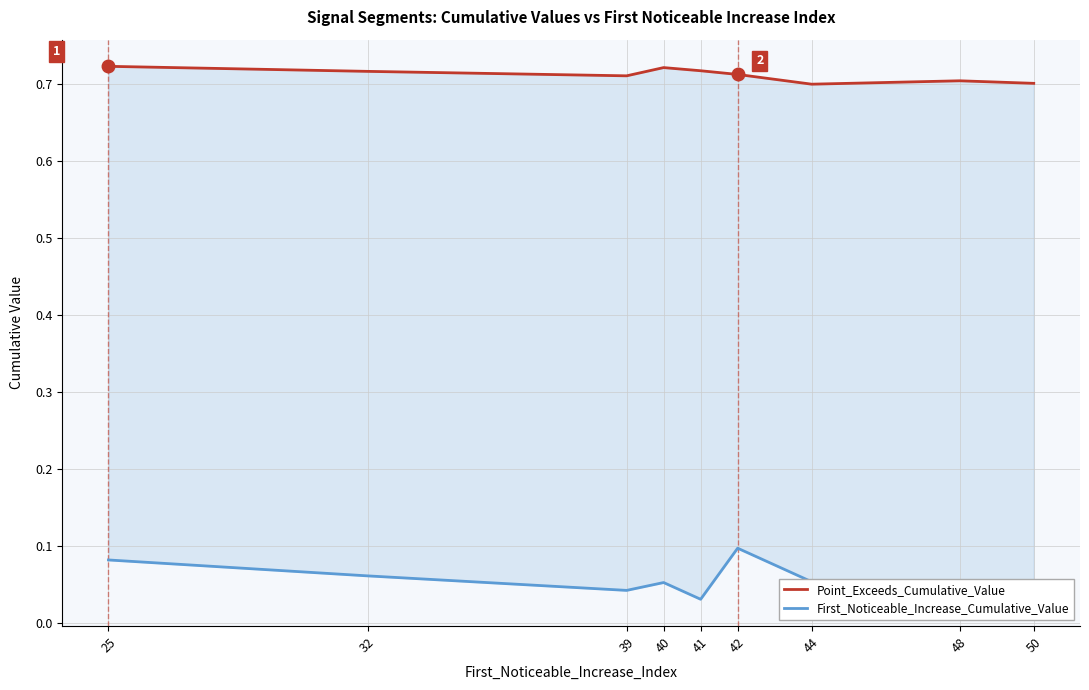

What is the sum of all First_Noticeable_Increase_Cumulative_Value values?

0.5